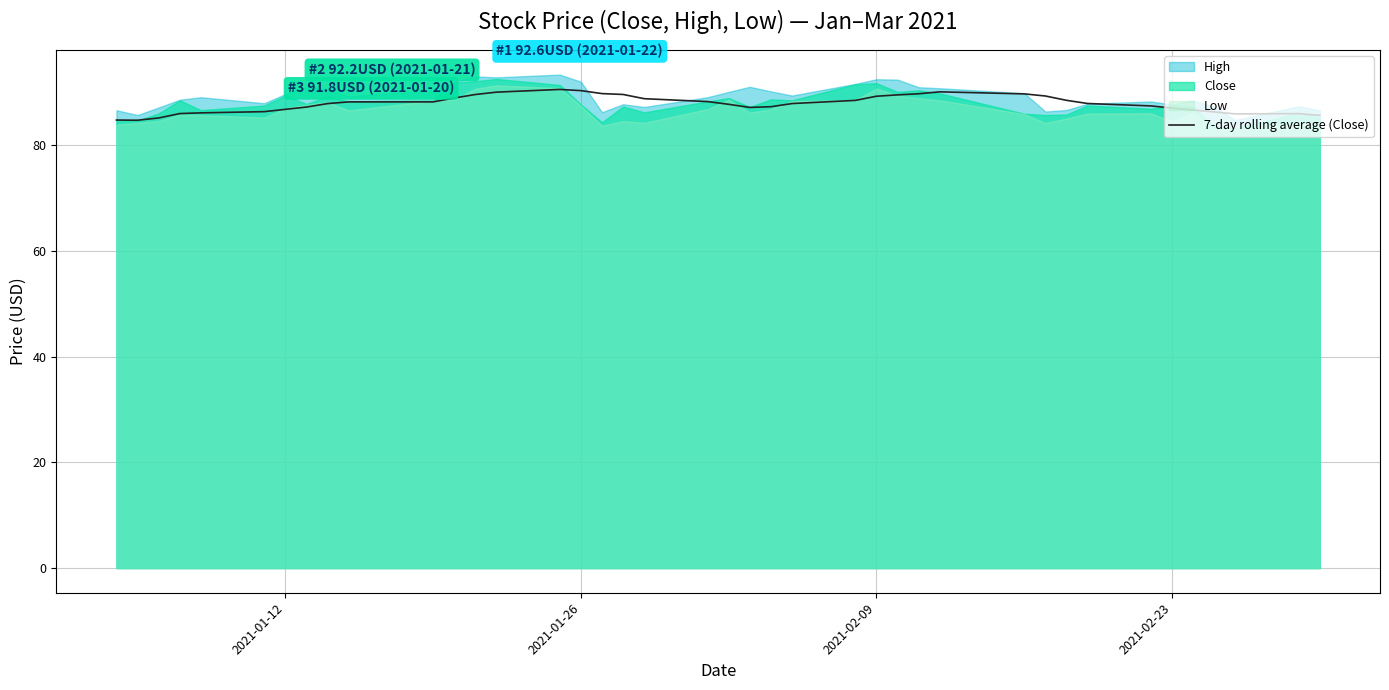

What is the maximum value for 7-day rolling average (Close)?

90.6